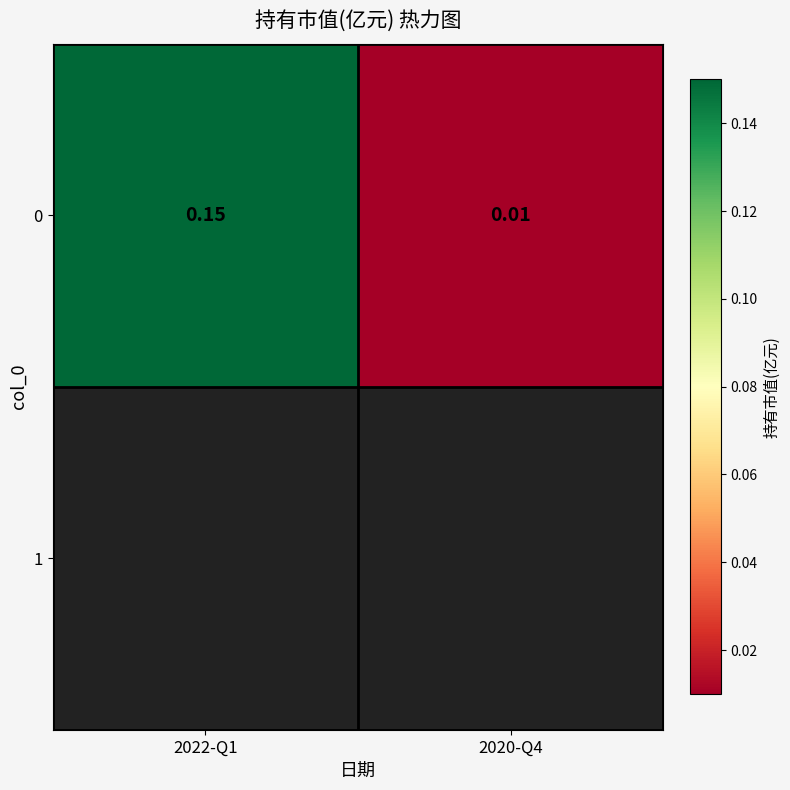

The chart shows a value of 0.0 at 2022-Q1. True or false?

False